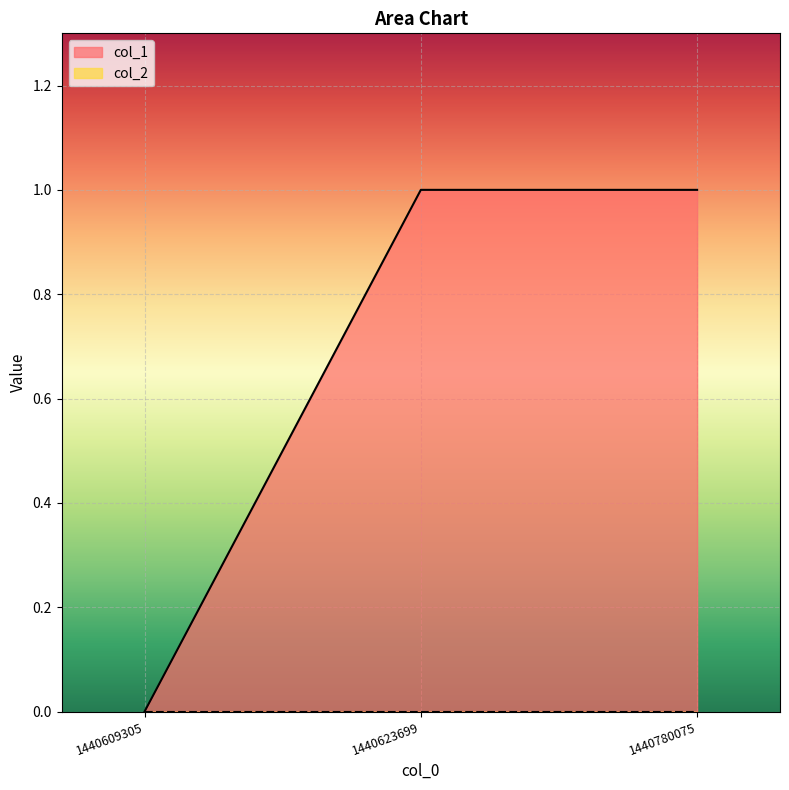

What is the average value?

1